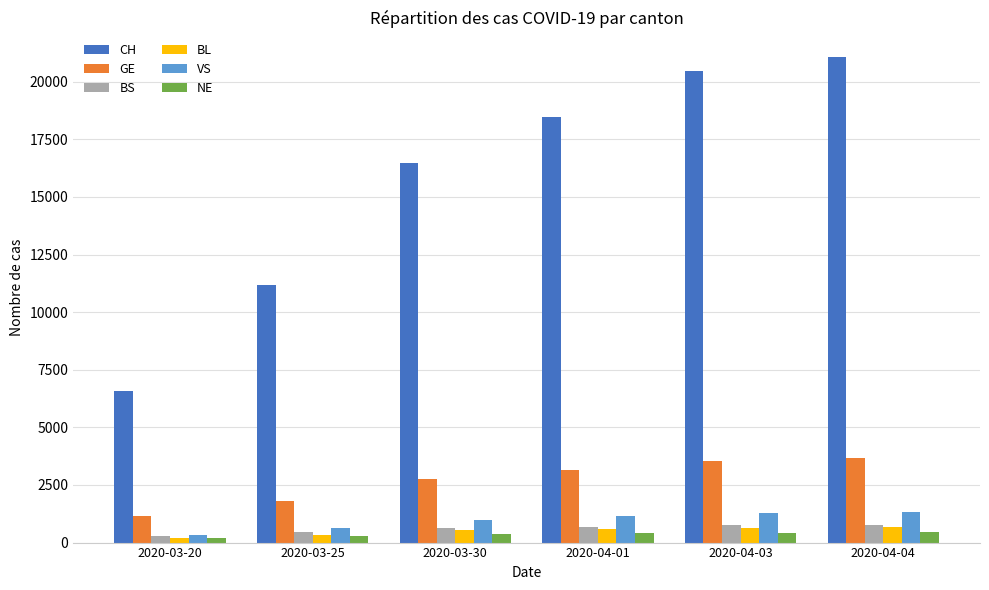

Which series has the largest total across all categories?

CH